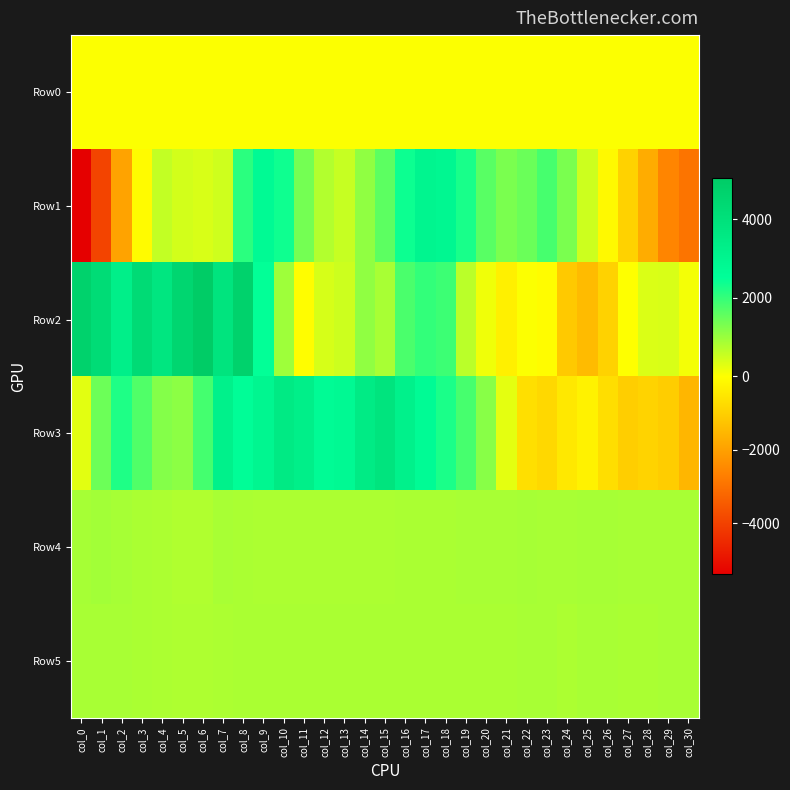

Reading right to left, what are all the values shown in this chart?

Row0: col_30=23.9	col_29=23.9	col_28=23.8	col_27=23.7	col_26=23.7	col_25=23.6	col_24=23.5	col_23=23.5	col_22=23.4	col_21=23.4	col_20=23.4	col_19=23.3	col_18=23.3	col_17=23.3	col_16=23.1	col_15=23.1	col_14=23.1	col_13=23.0	col_12=23.0	col_11=22.9	col_10=22.8	col_9=22.8	col_8=22.8	col_7=22.7	col_6=22.7	col_5=22.6	col_4=22.5	col_3=22.5	col_2=22.5	col_1=22.4	col_0=22.4
Row1: col_30=-2919.0	col_29=-2553.0	col_28=-1736.0	col_27=-931.0	col_26=-119.0	col_25=508.0	col_24=1314.0	col_23=1827.0	col_22=1470.0	col_21=1307.0	col_20=1653.0	col_19=2279.0	col_18=2883.0	col_17=2990.0	col_16=2395.0	col_15=1603.0	col_14=1085.0	col_13=558.0	col_12=756.0	col_11=1368.0	col_10=2366.0	col_9=2728.0	col_8=2102.0	col_7=479.0	col_6=386.0	col_5=450.0	col_4=606.0	col_3=-67.0	col_2=-1933.0	col_1=-3922.0	col_0=-5396.0
Row2: col_30=103.0	col_29=387.0	col_28=357.0	col_27=1.0	col_26=-945.0	col_25=-1413.0	col_24=-1120.0	col_23=-62.0	col_22=32.0	col_21=-305.0	col_20=145.0	col_19=676.0	col_18=1927.0	col_17=2016.0	col_16=1785.0	col_15=861.0	col_14=1094.0	col_13=505.0	col_12=410.0	col_11=-30.0	col_10=947.0	col_9=2487.0	col_8=4730.0	col_7=3805.0	col_6=5047.0	col_5=4510.0	col_4=3730.0	col_3=4264.0	col_2=3265.0	col_1=4237.0	col_0=4696.0
Row3: col_30=-1531.0	col_29=-1036.0	col_28=-912.0	col_27=-1018.0	col_26=-677.0	col_25=-258.0	col_24=-468.0	col_23=-818.0	col_22=-662.0	col_21=273.0	col_20=1164.0	col_19=1824.0	col_18=2257.0	col_17=2691.0	col_16=3181.0	col_15=3829.0	col_14=3489.0	col_13=2795.0	col_12=2693.0	col_11=3291.0	col_10=3534.0	col_9=2935.0	col_8=2587.0	col_7=3191.0	col_6=1847.0	col_5=1141.0	col_4=1221.0	col_3=1725.0	col_2=2223.0	col_1=1451.0	col_0=283.0
Row4: col_30=863.0	col_29=861.0	col_28=854.0	col_27=864.0	col_26=885.0	col_25=870.0	col_24=849.0	col_23=851.0	col_22=882.0	col_21=862.0	col_20=851.0	col_19=849.0	col_18=841.0	col_17=830.0	col_16=830.0	col_15=824.0	col_14=820.0	col_13=816.0	col_12=813.0	col_11=809.0	col_10=810.0	col_9=813.0	col_8=834.0	col_7=854.0	col_6=782.0	col_5=786.0	col_4=810.0	col_3=839.0	col_2=868.0	col_1=907.0	col_0=879.0
Row5: col_30=854.0	col_29=850.0	col_28=847.0	col_27=846.0	col_26=850.0	col_25=851.0	col_24=823.0	col_23=852.0	col_22=851.0	col_21=841.0	col_20=842.0	col_19=842.0	col_18=842.0	col_17=842.0	col_16=845.0	col_15=843.0	col_14=843.0	col_13=842.0	col_12=842.0	col_11=841.0	col_10=841.0	col_9=841.0	col_8=838.0	col_7=825.0	col_6=795.0	col_5=799.0	col_4=818.0	col_3=831.0	col_2=853.0	col_1=859.0	col_0=855.0